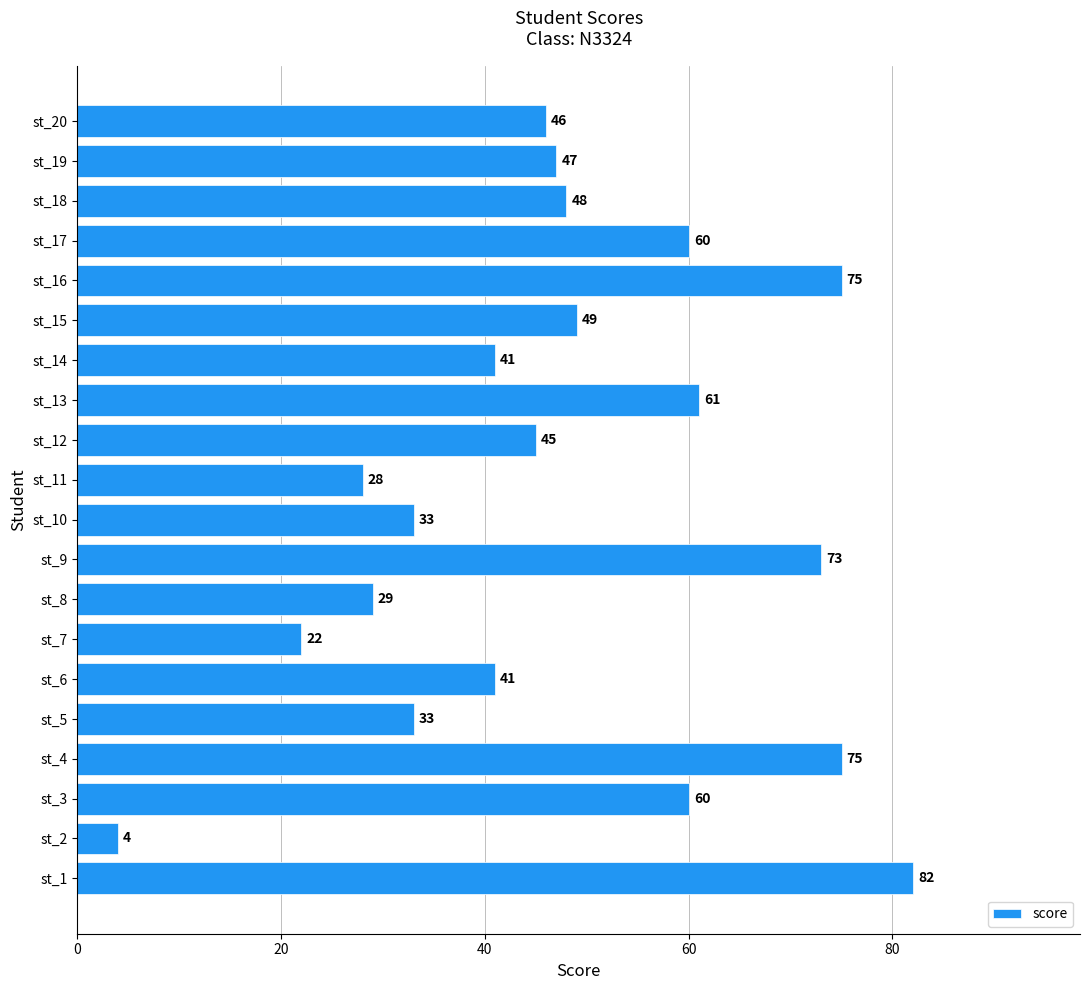

What is the minimum value shown in the chart?

4